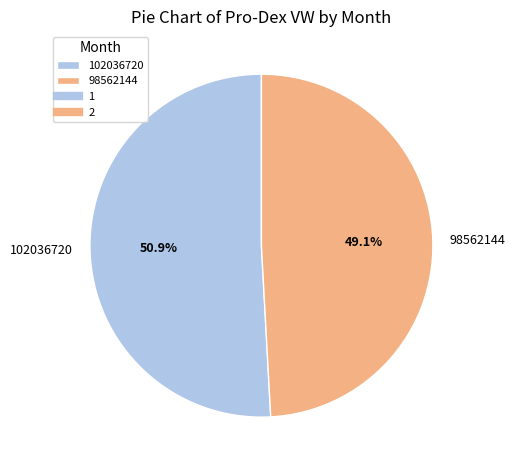

How many segments does this pie chart have?

2